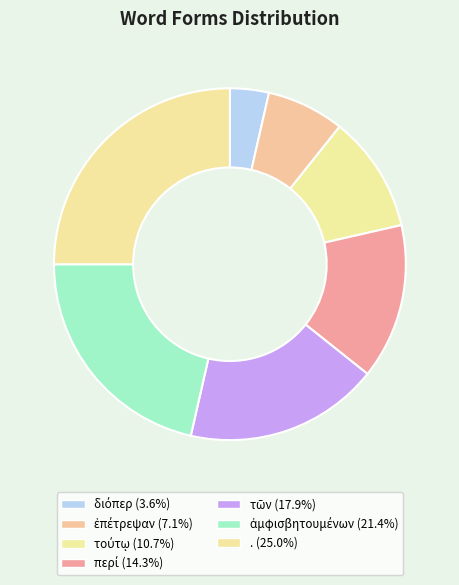

To the nearest percent, what percentage of the pie is τούτῳ?

11%